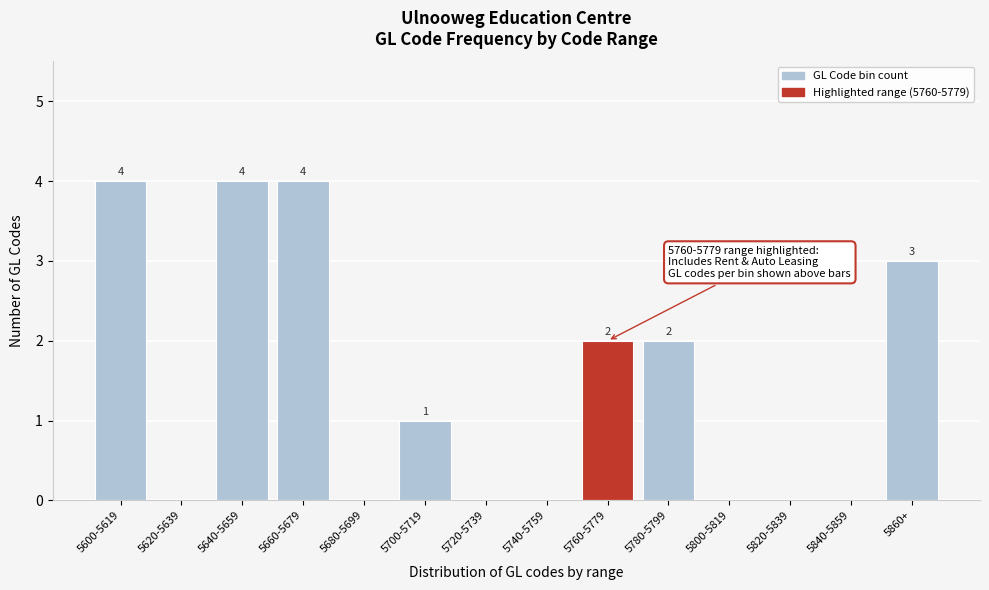

Reading left to right, extract all data points from this chart.

5600-5619=4	5620-5639=0	5640-5659=4	5660-5679=4	5680-5699=0	5700-5719=1	5720-5739=0	5740-5759=0	5760-5779=2	5780-5799=2	5800-5819=0	5820-5839=0	5840-5859=0	5860+=3